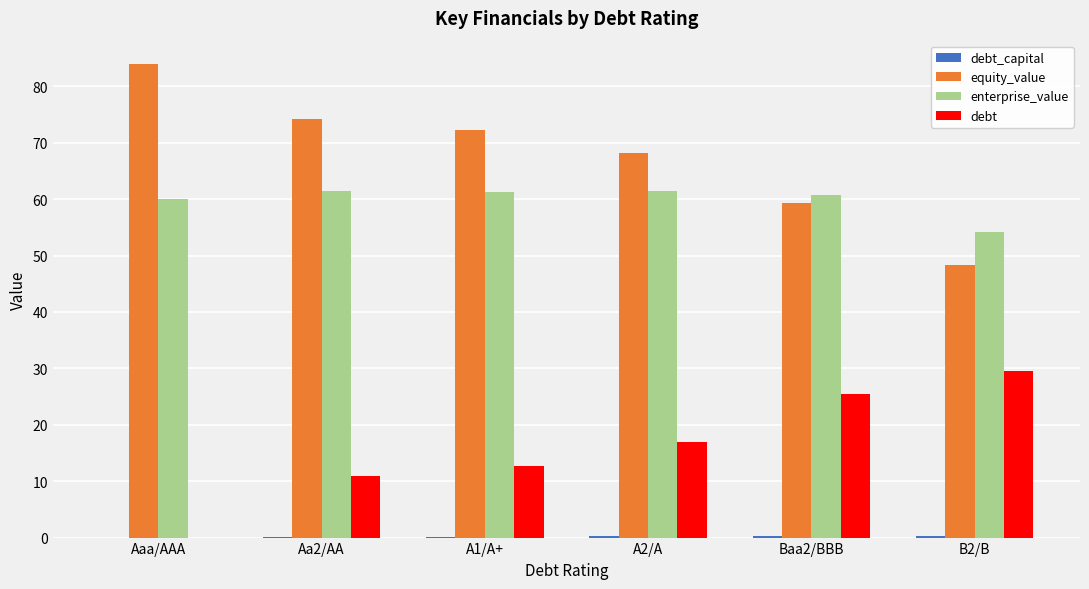

The equity_value series shows 68.2 at A2/A. True or false?

True